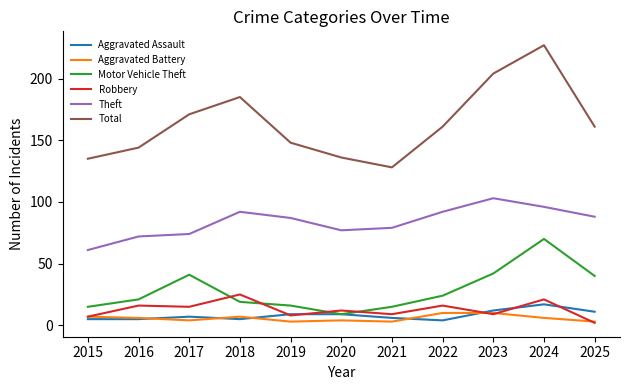

True or false: Motor Vehicle Theft has more than 1 interior local peaks.

True